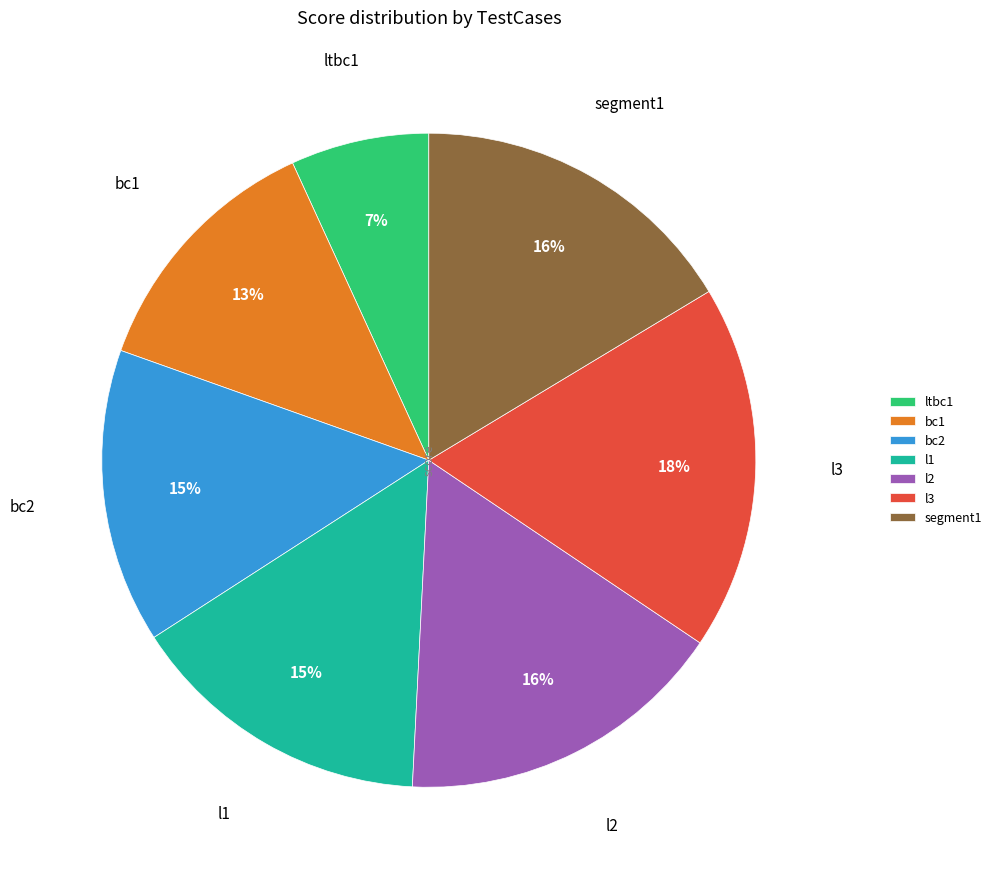

To the nearest percent, what percentage of the pie is l2?

16%